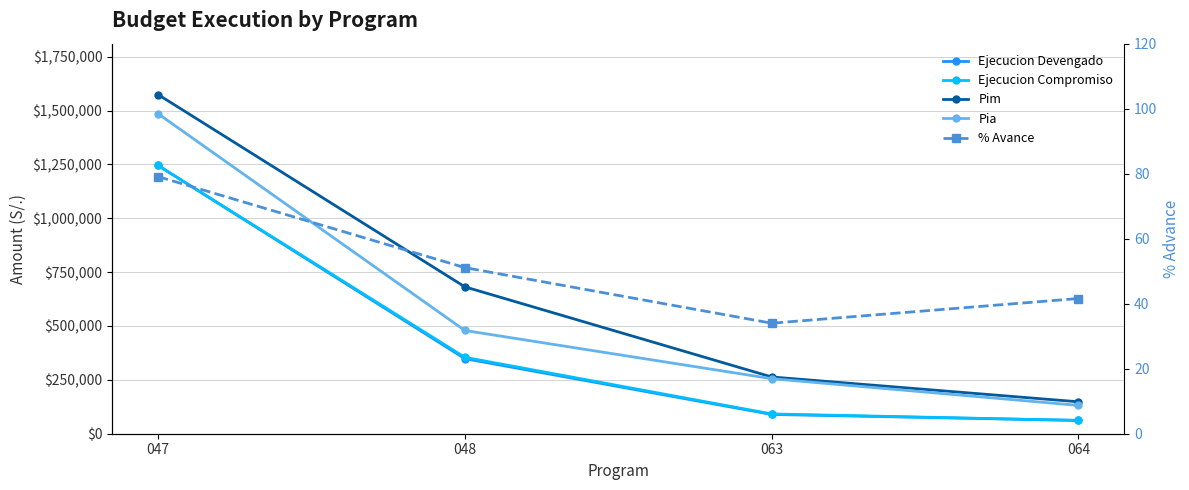

Between 064 and 063, which is larger?

063